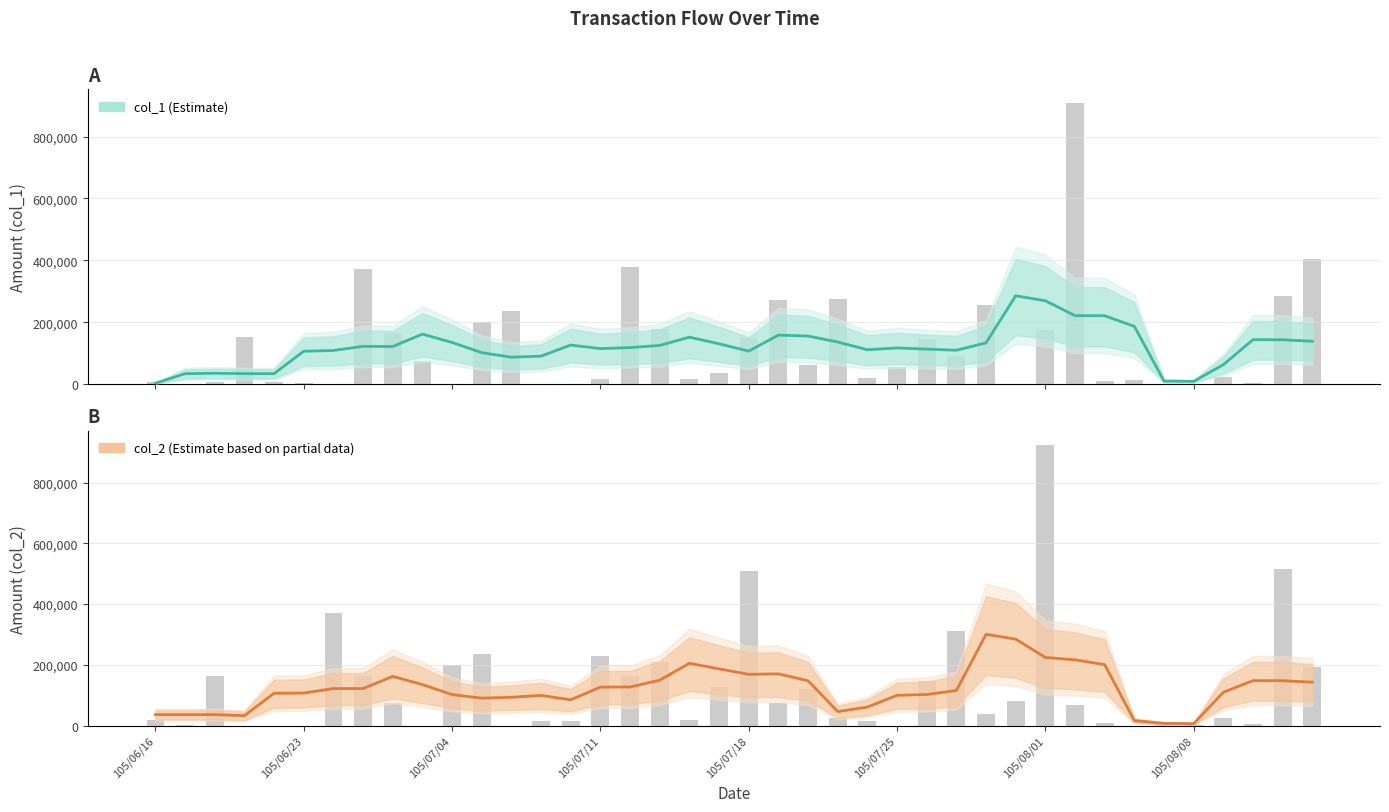

Reading left to right, extract all data points from this chart.

col_1 (Estimate): 3600	34200	35600	34400	34400	106800	109200	122600	122000	162000	135200	102200	87400	91000	126800	115200	118600	125600	152200	130800	107200	158800	155800	136600	111600	117400	113600	110000	133800	285800	269800	221600	221400	187000	10400	9400	63400	144200	143800	139000
col_2 (Estimate based on partial data): 36200	36200	36200	32600	106600	107200	122000	122000	162000	135200	102200	90400	93400	99400	85000	126800	127200	149600	205200	186800	168800	170400	147800	46200	61000	99800	102400	115600	300600	284800	224200	216600	200800	16200	7400	6400	109800	148200	147800	143000